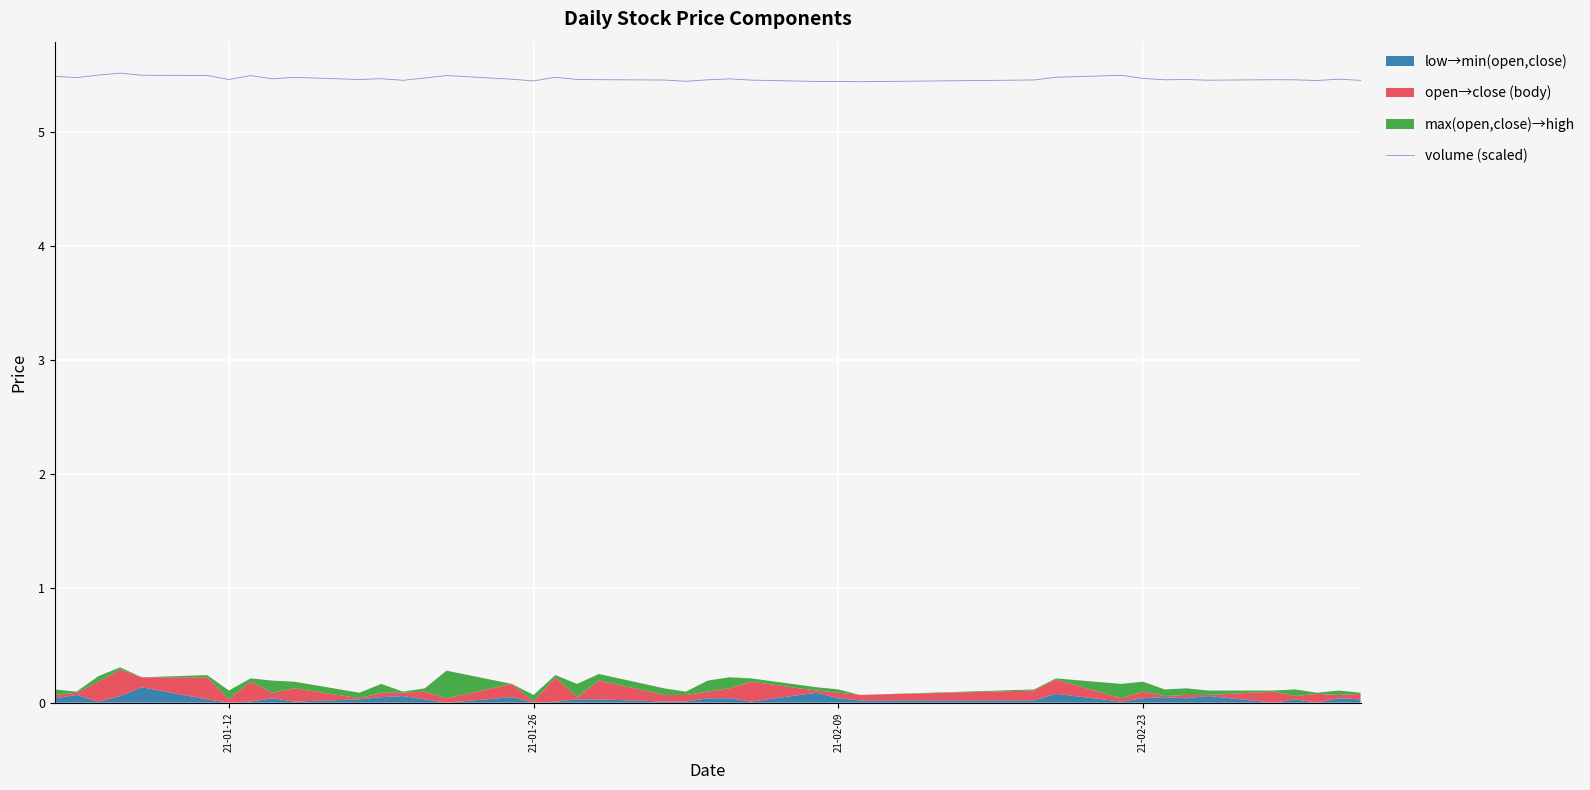

Is it true that volume (scaled) equals 1.1 at 21-02-23?

False